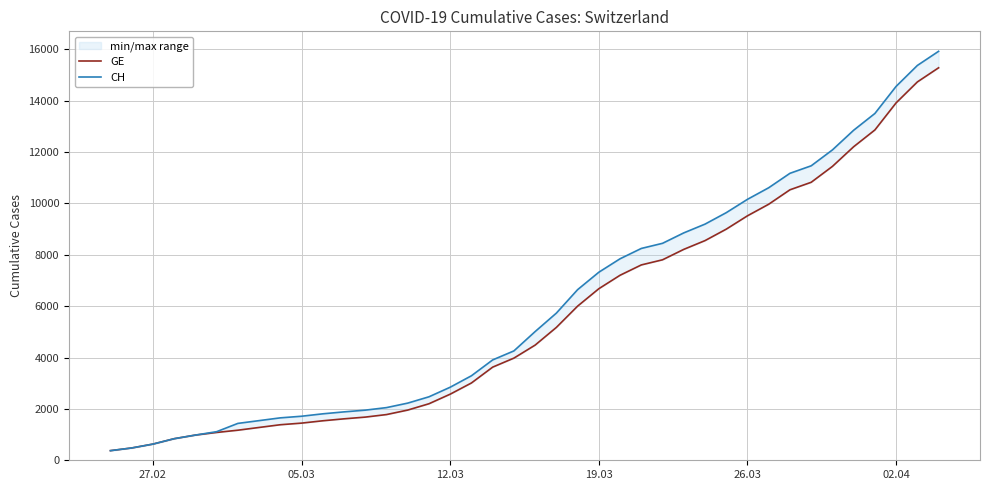

What is the minimum value for GE?

375